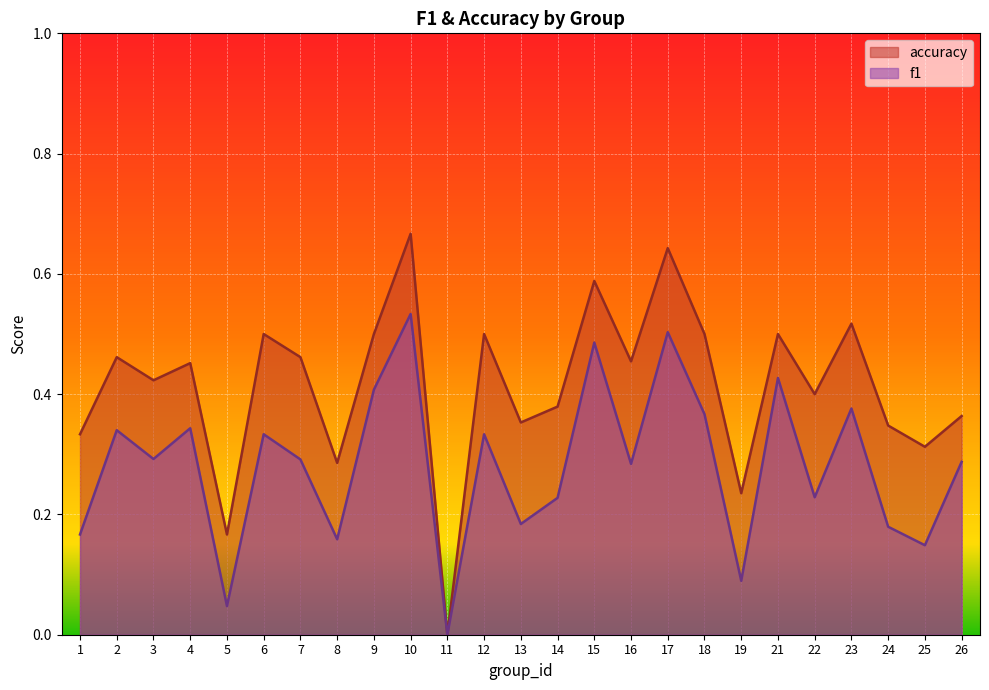

True or false: f1 and accuracy cross at least once.

False